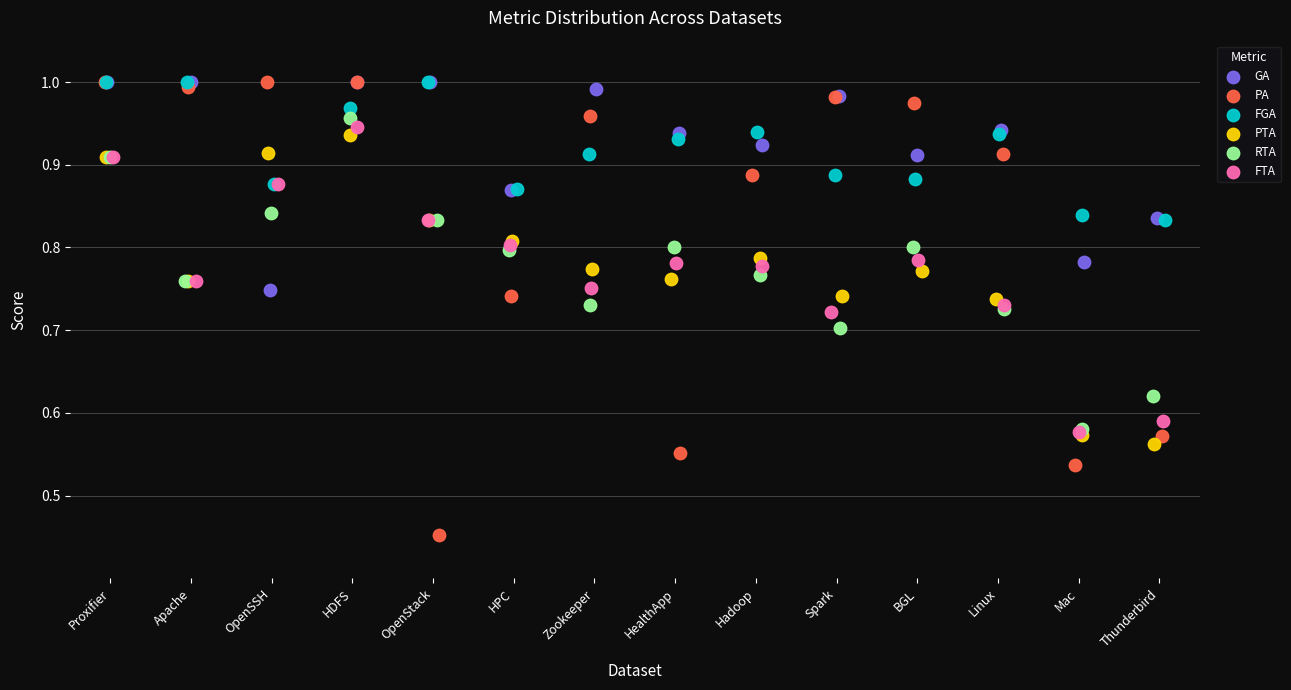

Which series reaches the minimum Y coordinate?

PA